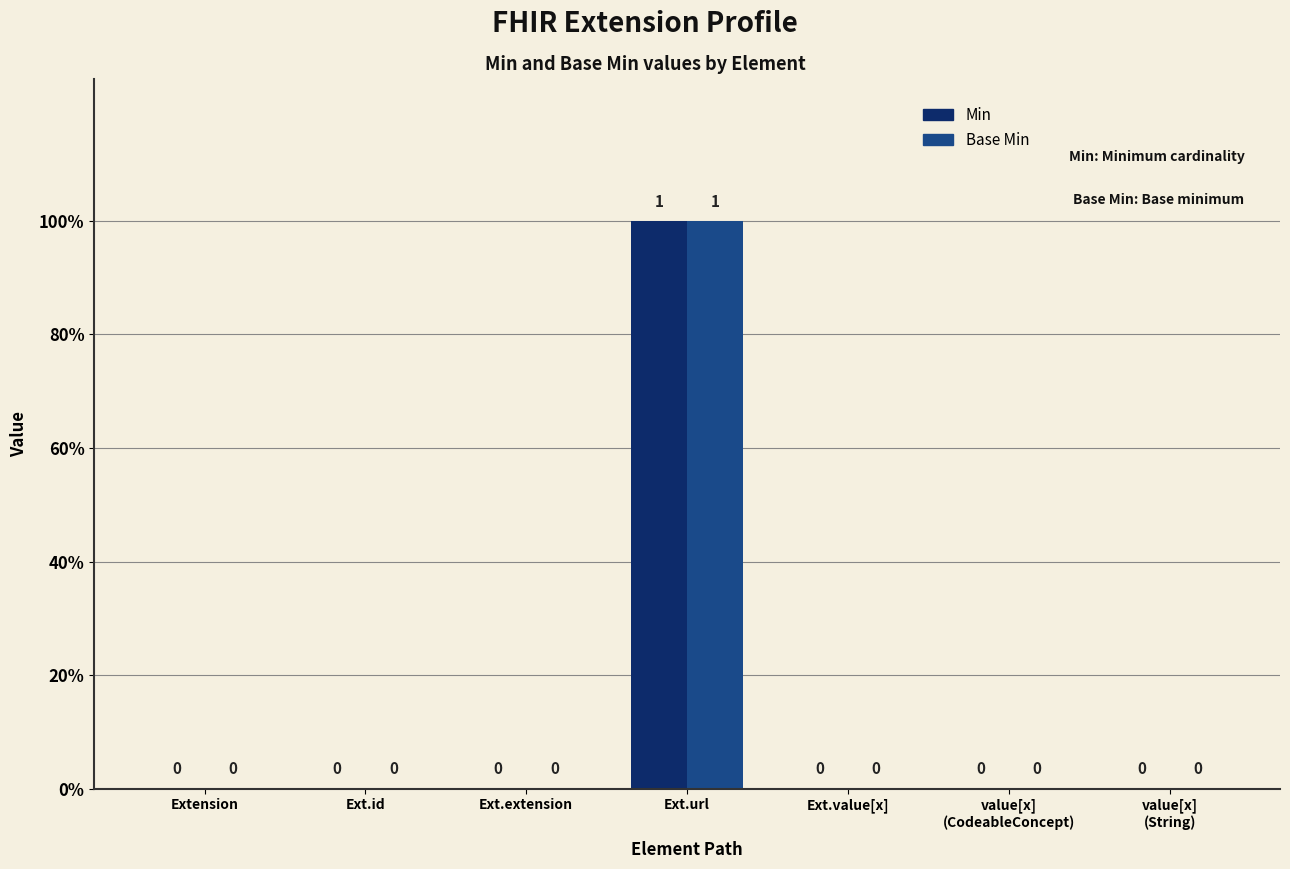

Does the chart contain stacked bars?

No